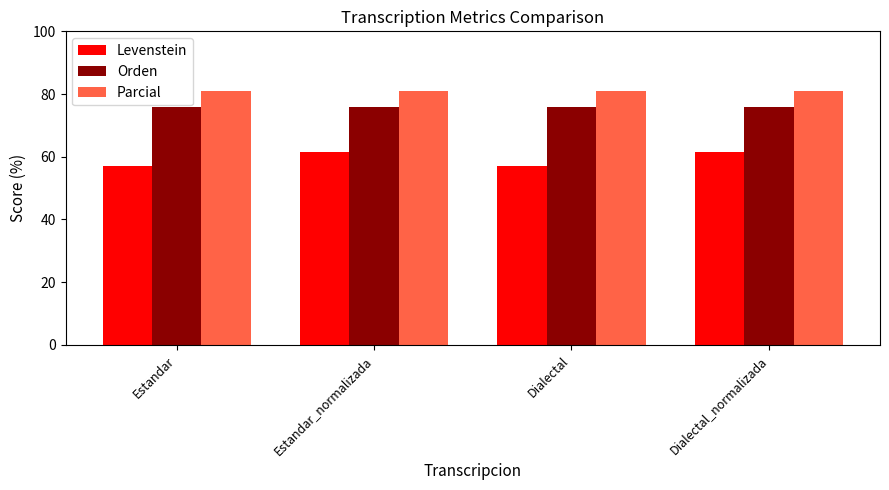

Count the number of categories in the chart.

4